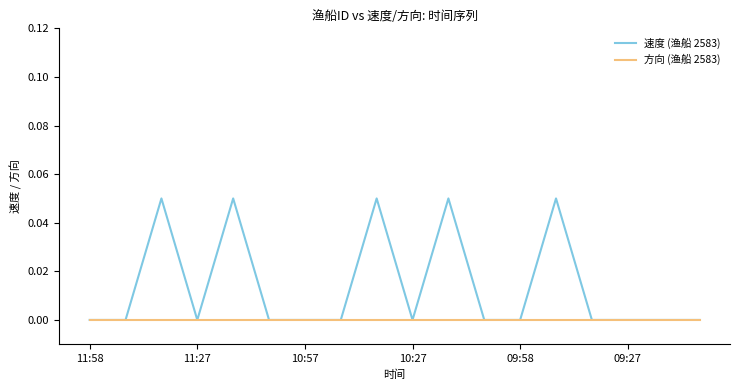

Which series has the widest spread of values?

速度 (渔船 2583)